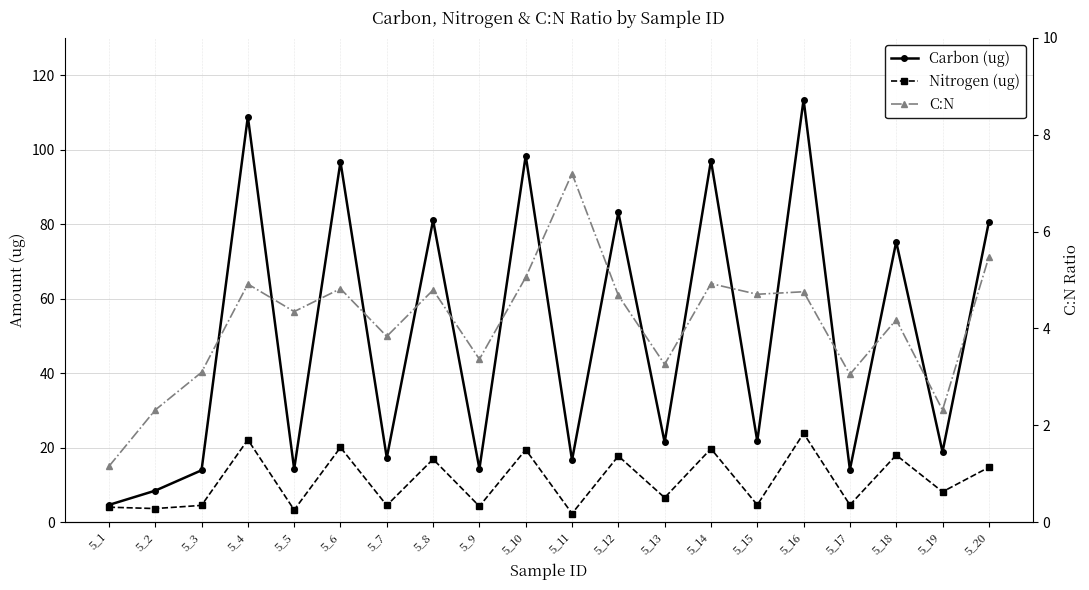

How many intersections are there between Nitrogen (ug) and C:N?

6